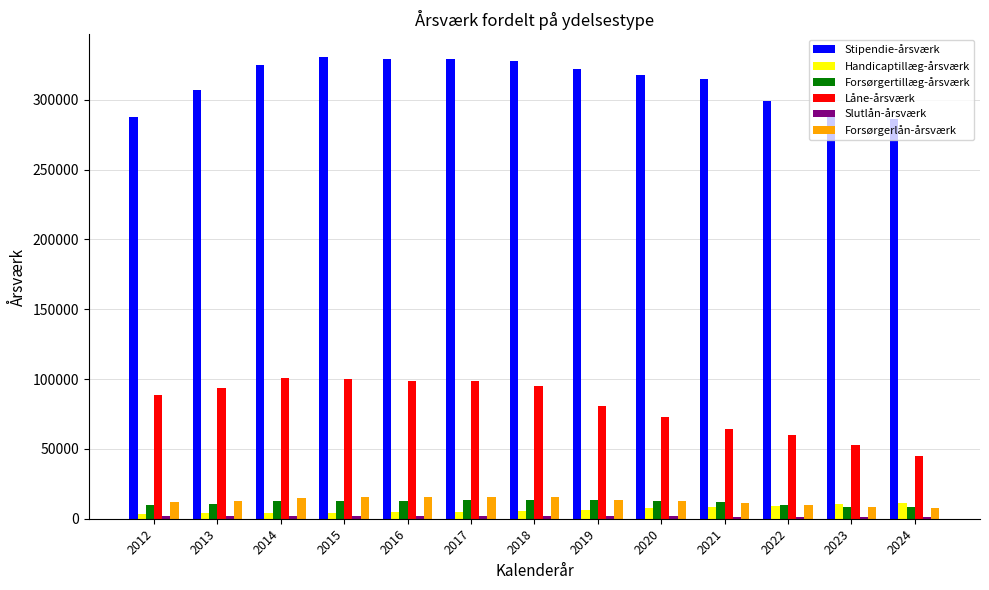

The Låne-årsværk series shows 100345.3 at 2022. True or false?

False